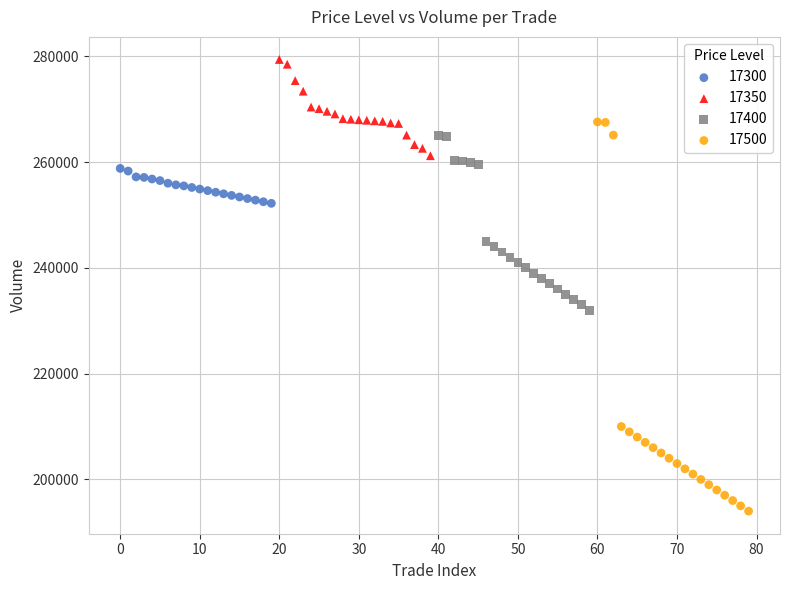

Which series contains the lowest Y value?

17500